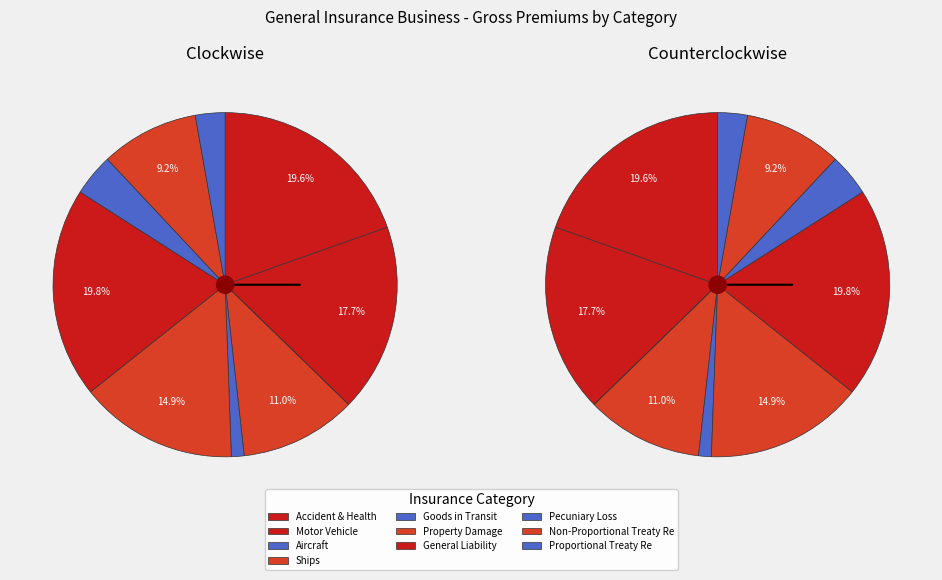

Does any single category account for the majority?

No